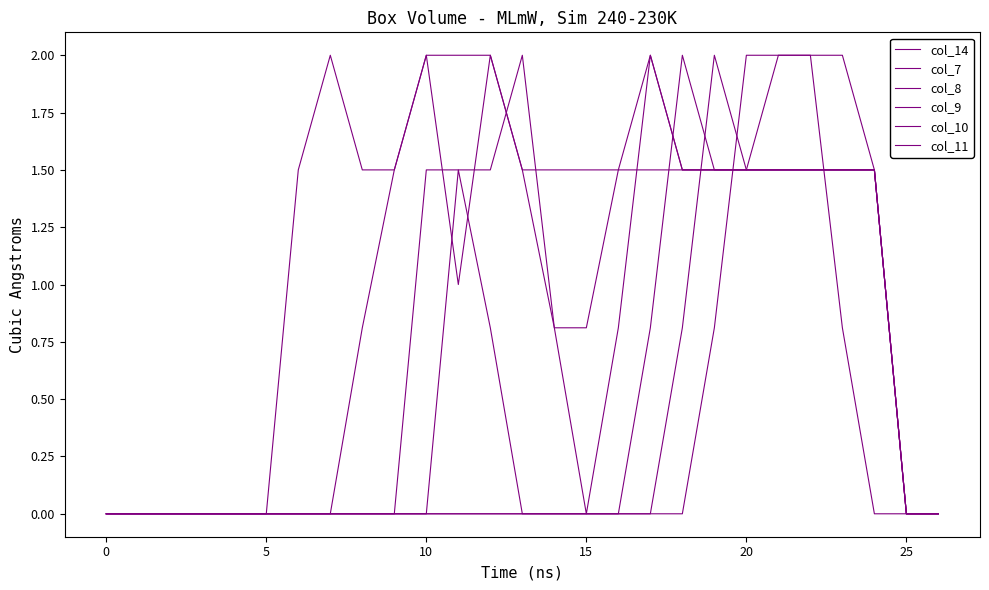

At which label is col_14 closest to 1?

11